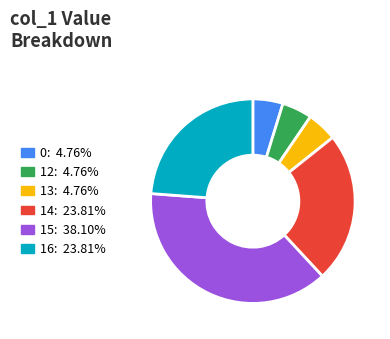

Is the sum of 15 and 0 greater than half?

No